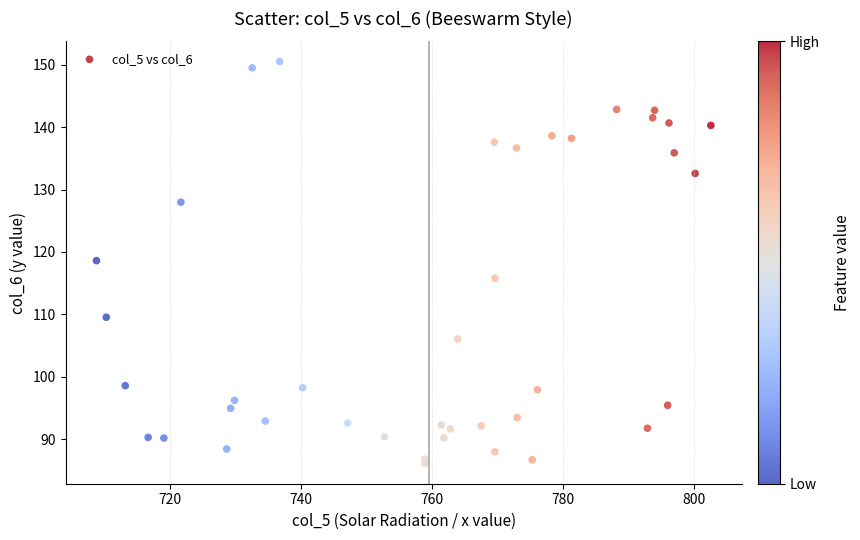

What is the range of Y values (max minus min)?

64.5